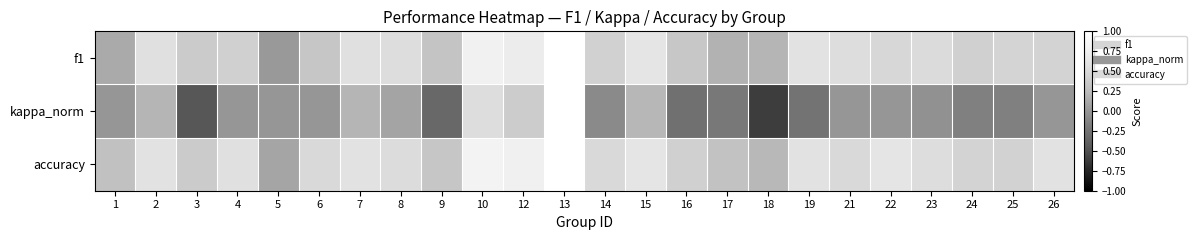

Count the number of categories in the chart.

24